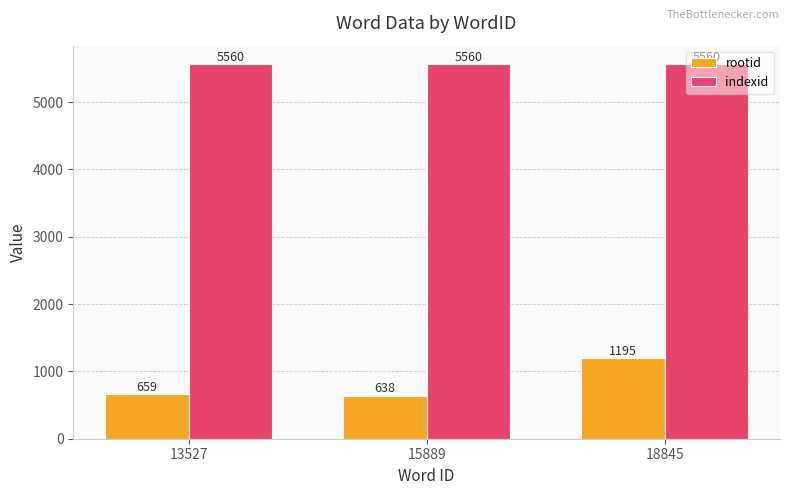

What is the greatest value displayed?

5560